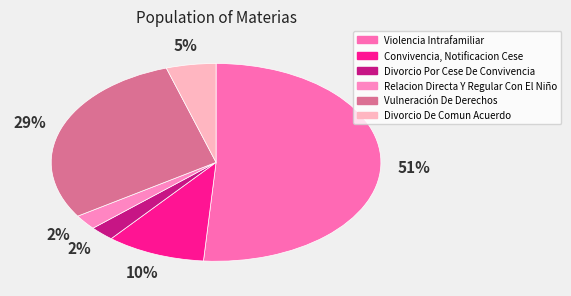

Does Violencia Intrafamiliar account for over 50% of the chart?

Yes